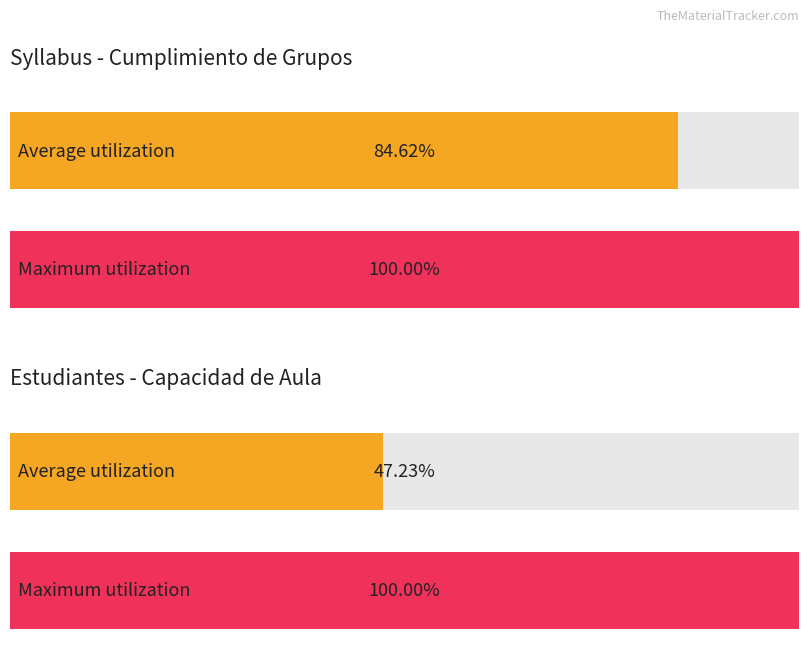

Are the bars horizontal?

Yes